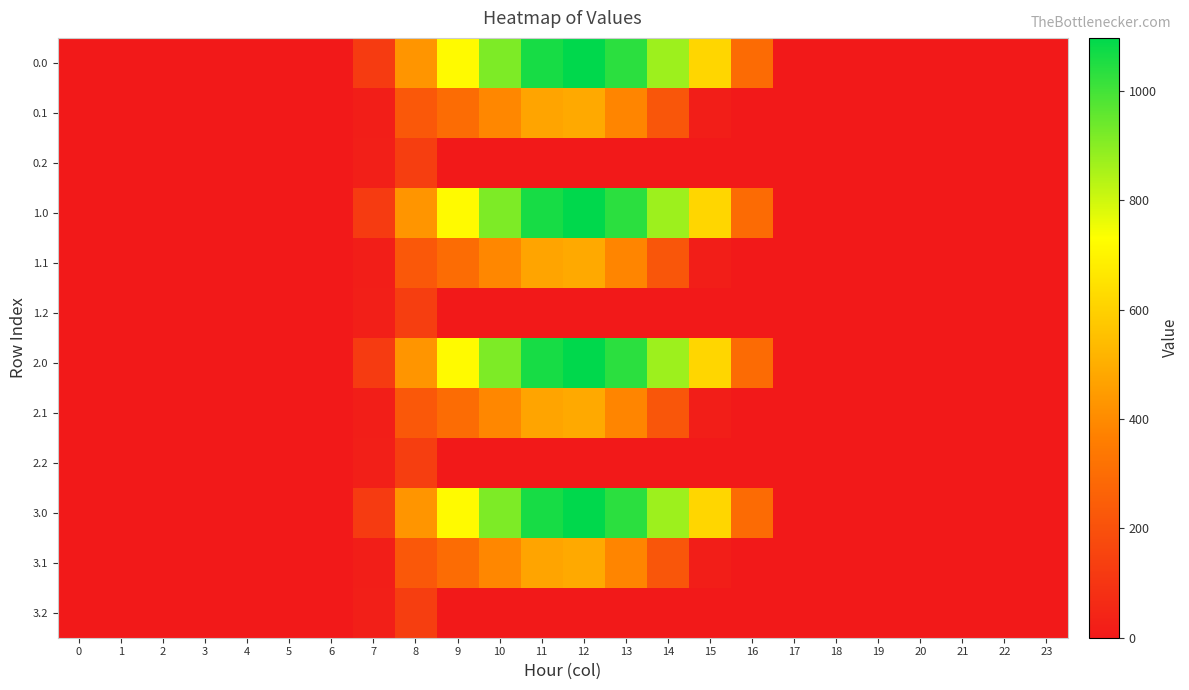

At which category is the sum across all series the highest?

12